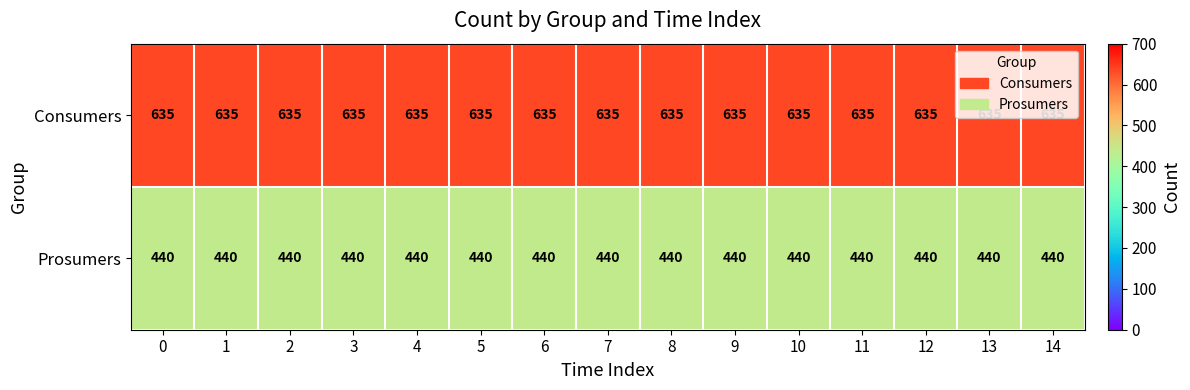

What is the total value across all series at 4?

1075